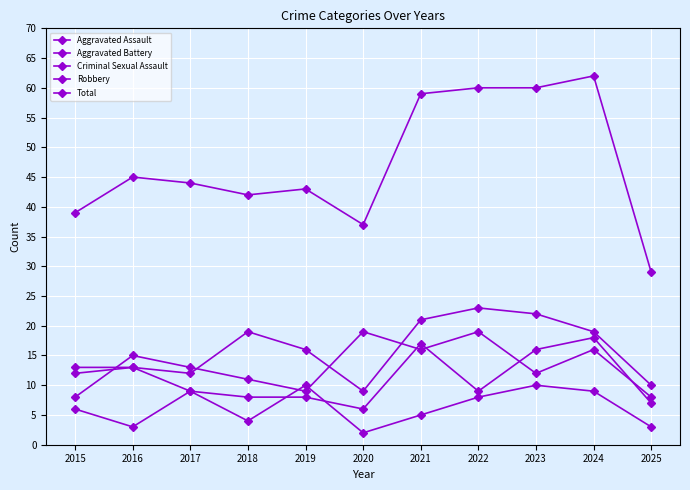

Is the value of Aggravated Battery at 2021 greater than the value of Robbery at 2022?

No